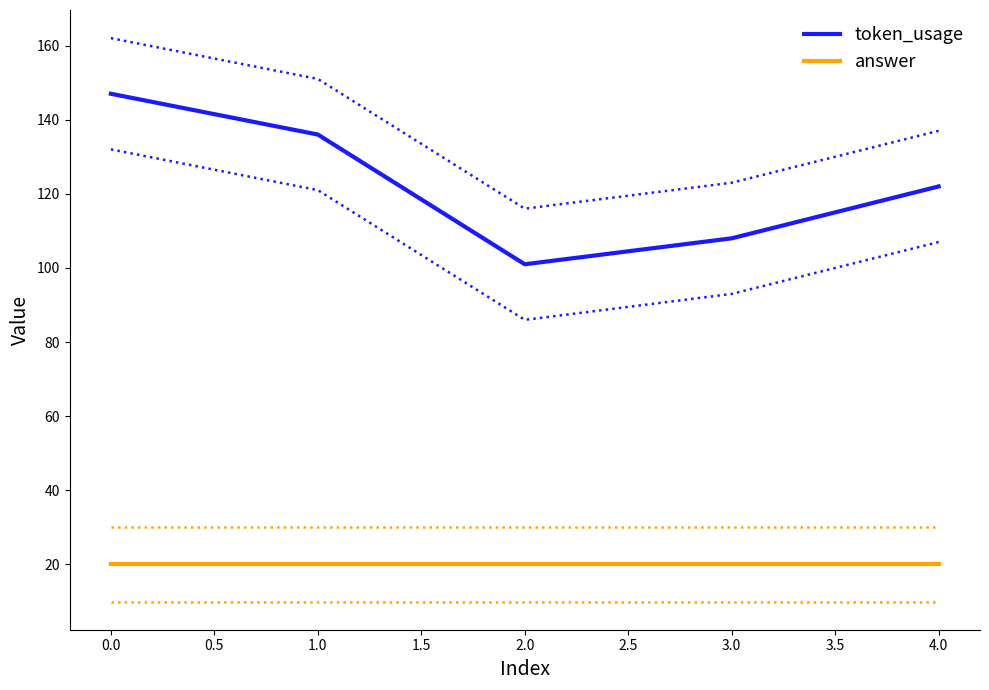

The value of answer at 4.0 is 20. True or false?

True